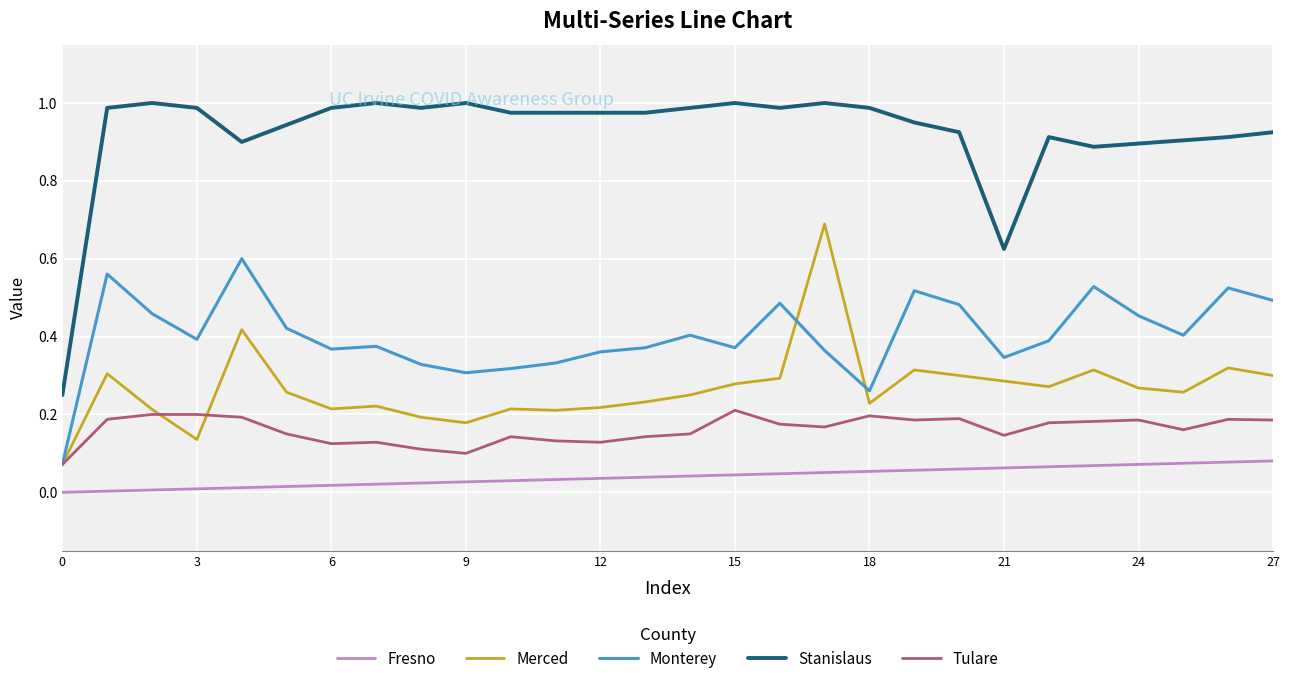

What is the highest value of the Merced series?

0.7